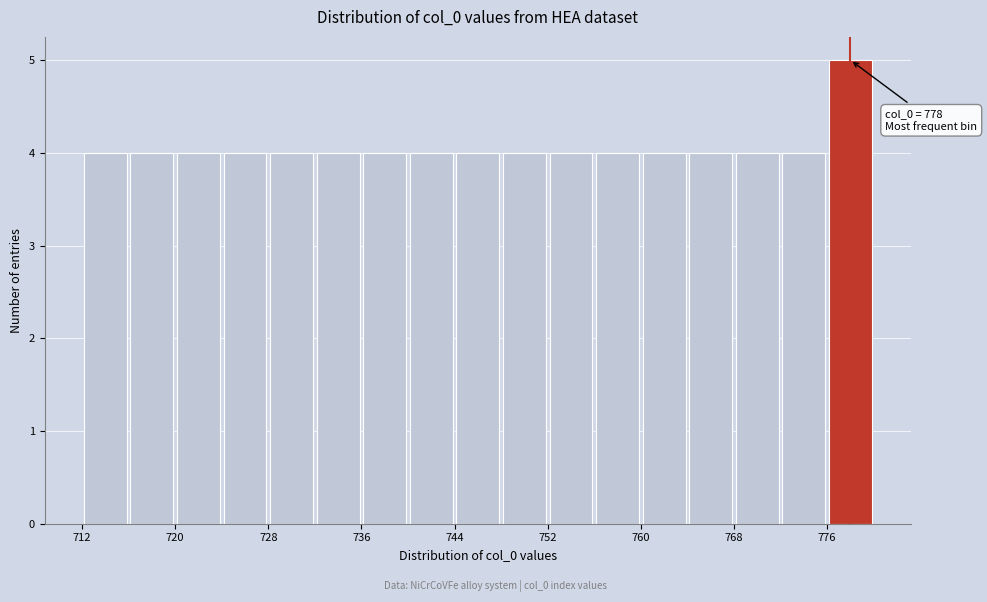

Which range on the x-axis has the tallest bar?

776 to 780